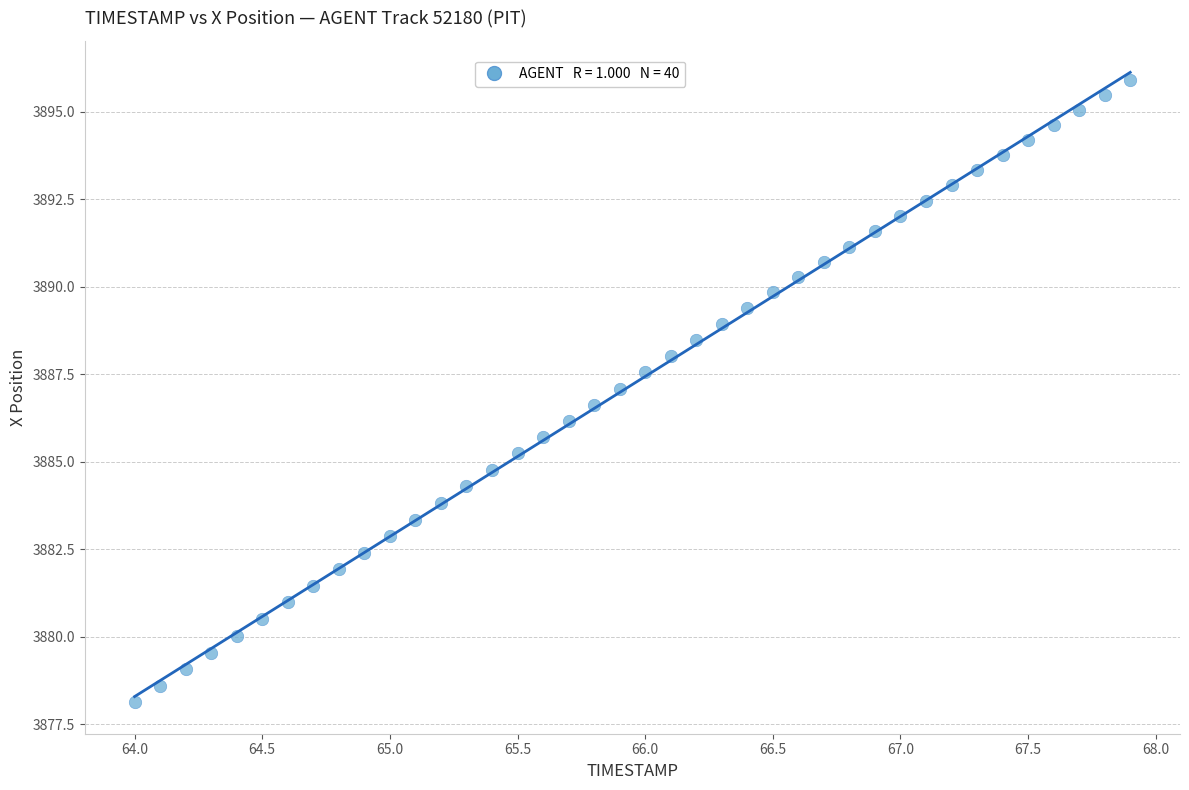

What is the range of Y values (max minus min)?

17.8